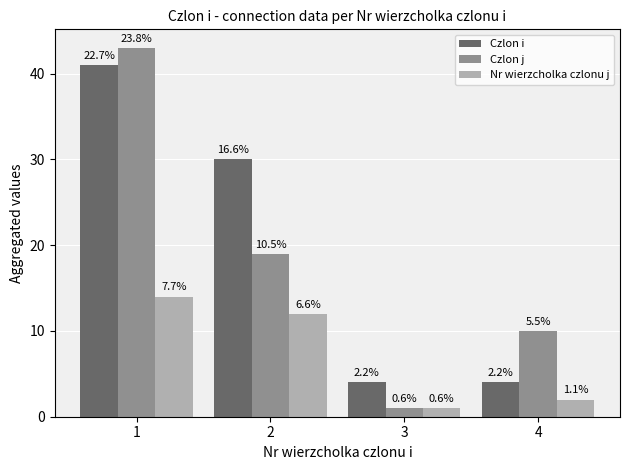

How many groups of bars are there?

4